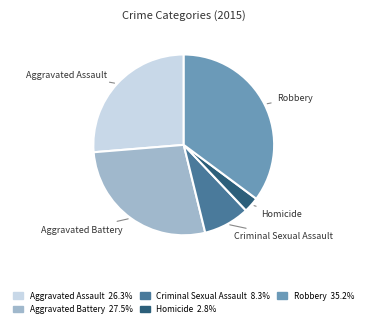

How many slices are in this pie chart?

5